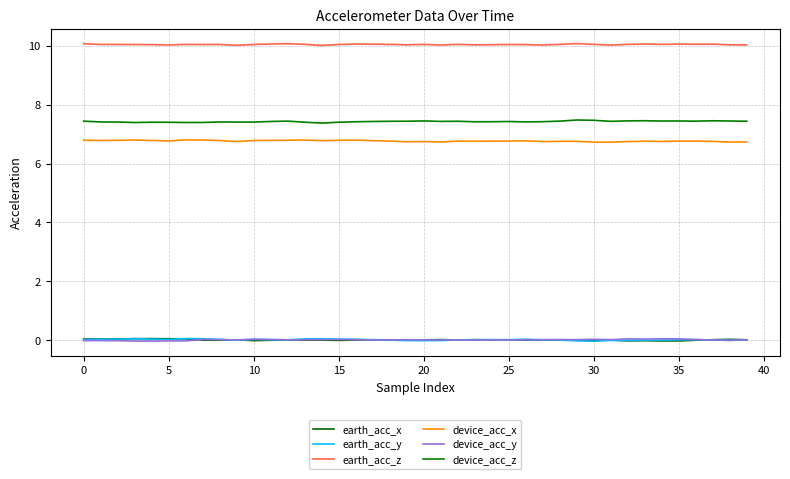

True or false: device_acc_y and earth_acc_z intersect in this chart.

False